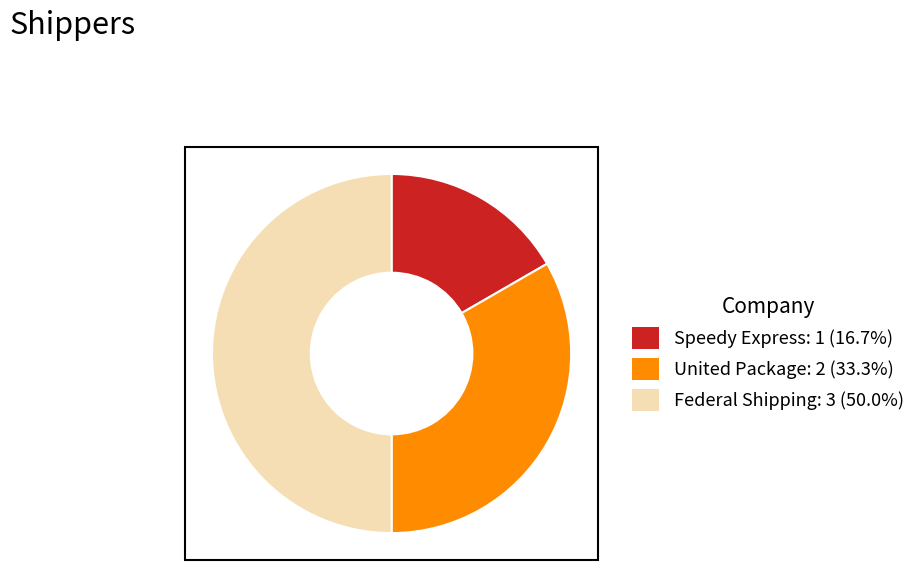

The Federal Shipping slice represents 50% of the pie. True or false?

True